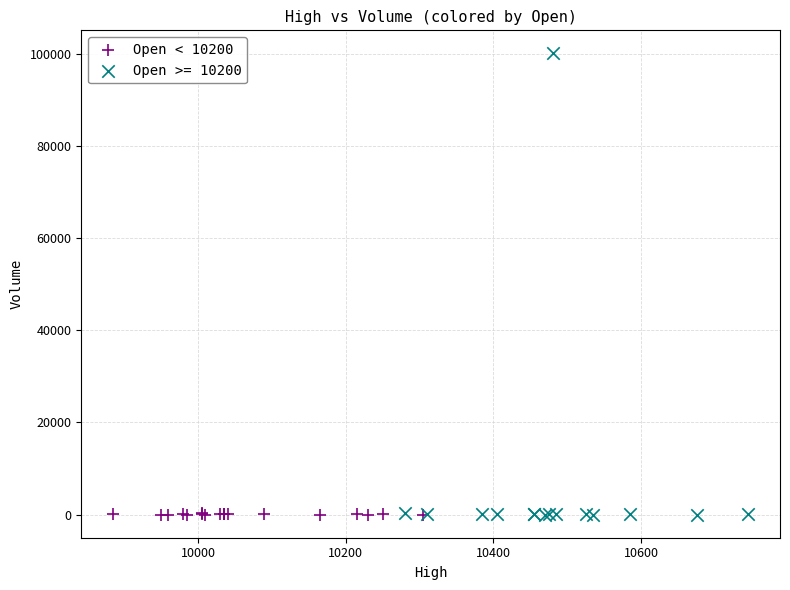

Which series has the widest spread of Y values?

Open >= 10200